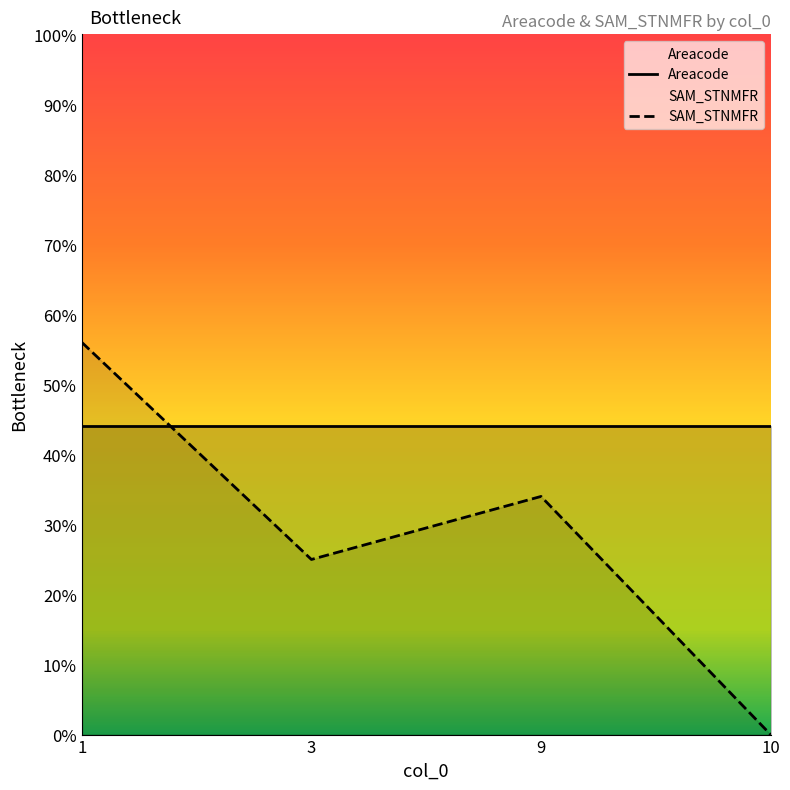

True or false: the data shows -38 at 10.

False